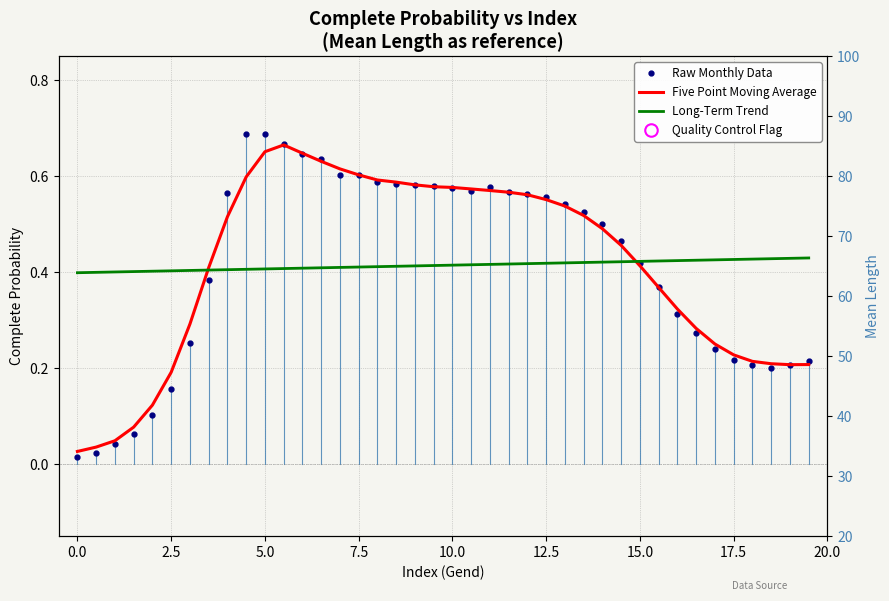

How many lines are shown in the chart?

3